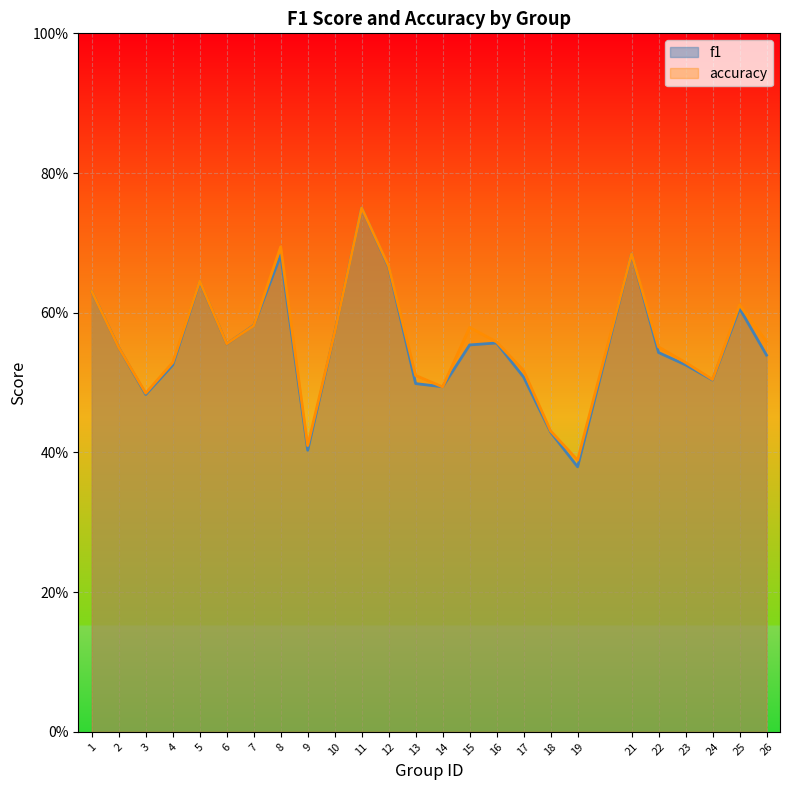

Is the value of f1 at 16 greater than the value of accuracy at 7?

No